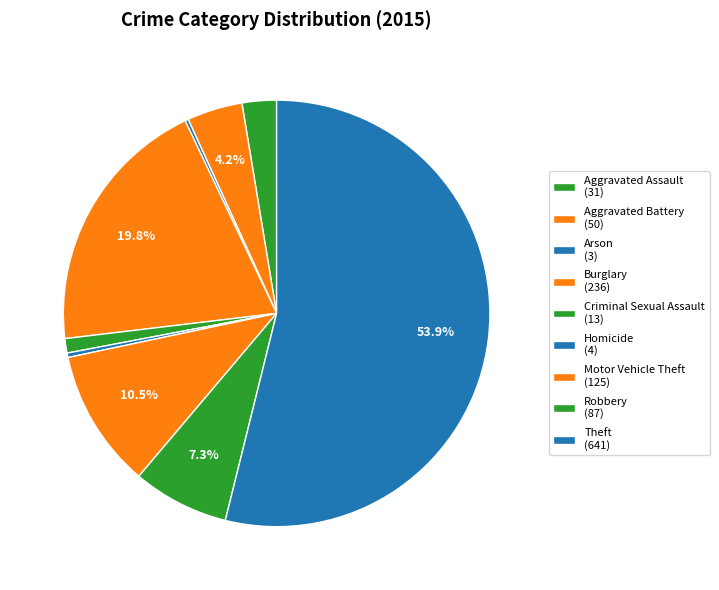

To the nearest percent, what is the average slice percentage?

11%